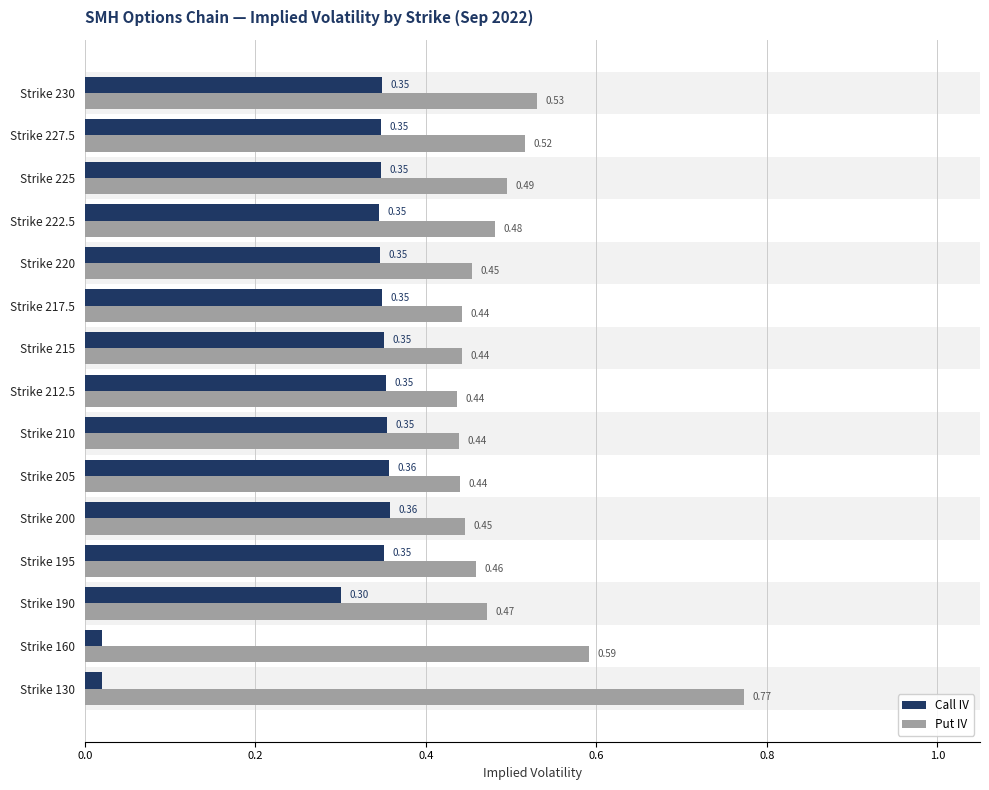

Is the value of Call IV at Strike 190 greater than the value of Put IV at Strike 130?

No